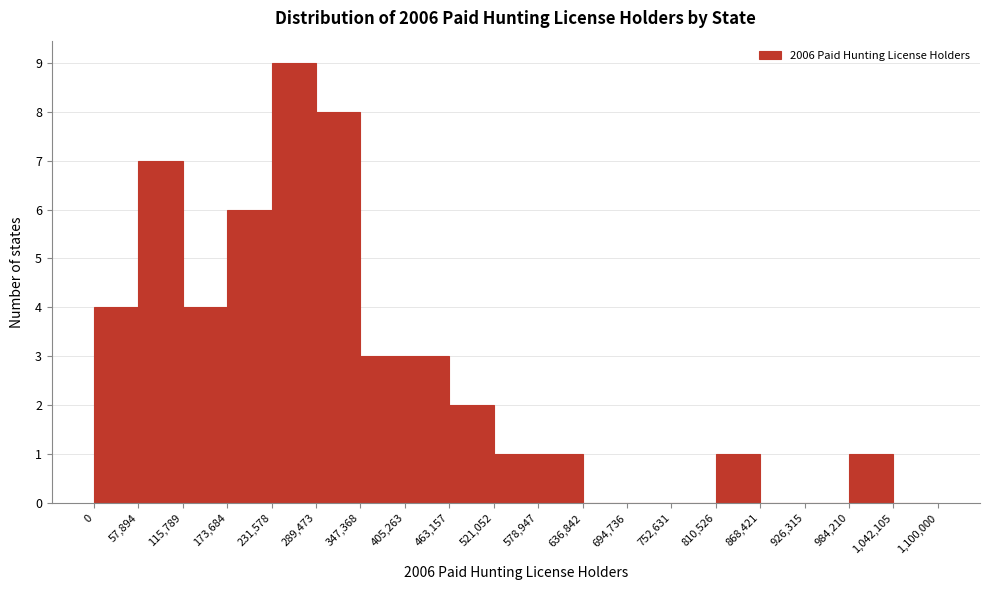

Which range on the x-axis has the tallest bar?

231,578 to 289,473